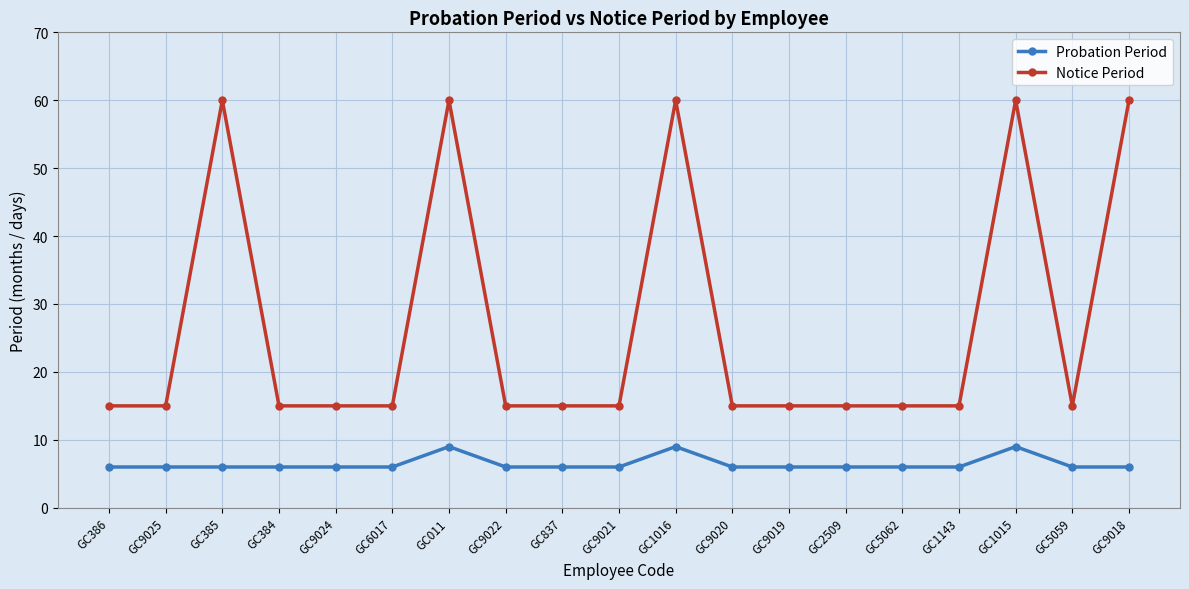

What position from the left is GC837?

9